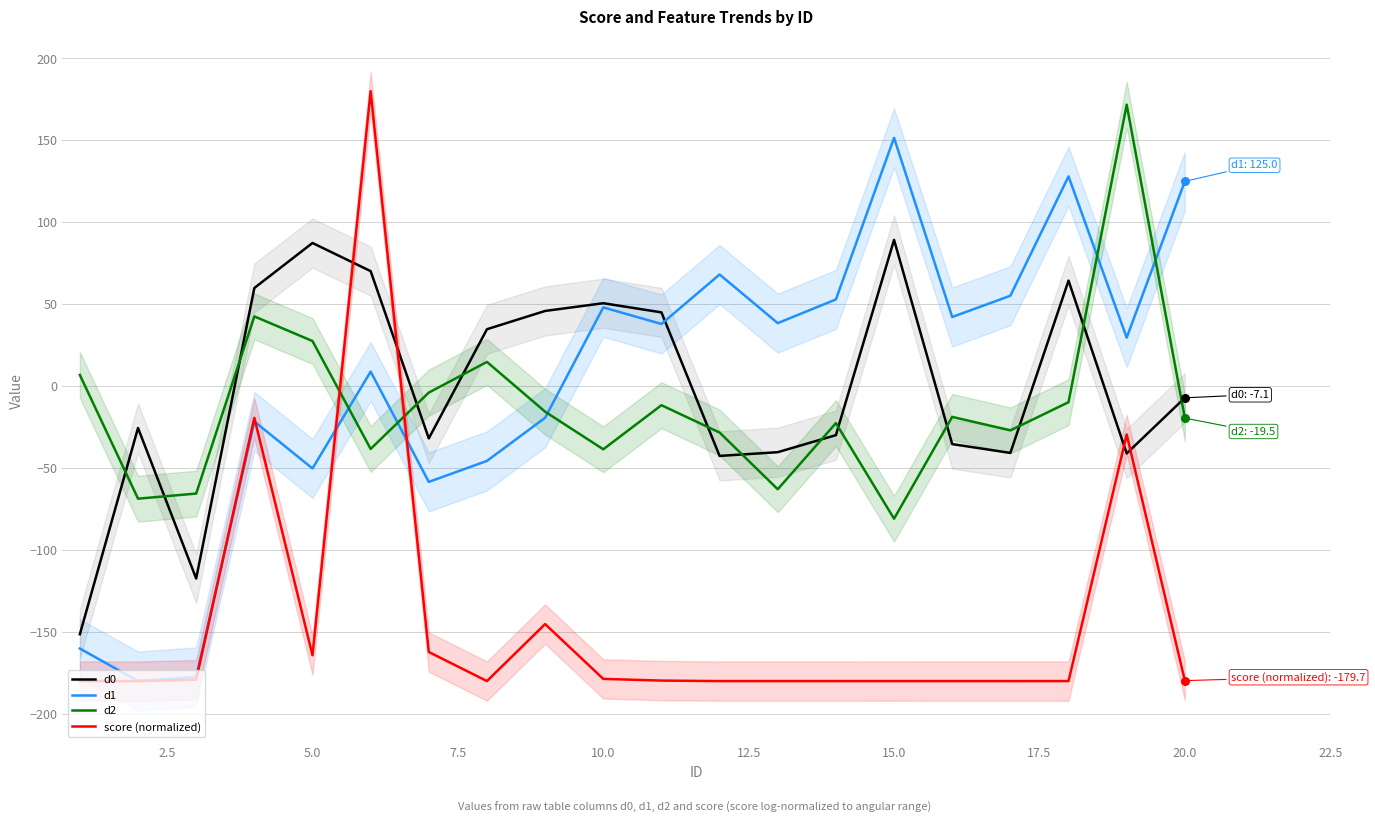

Which series has the largest total across all categories?

d1